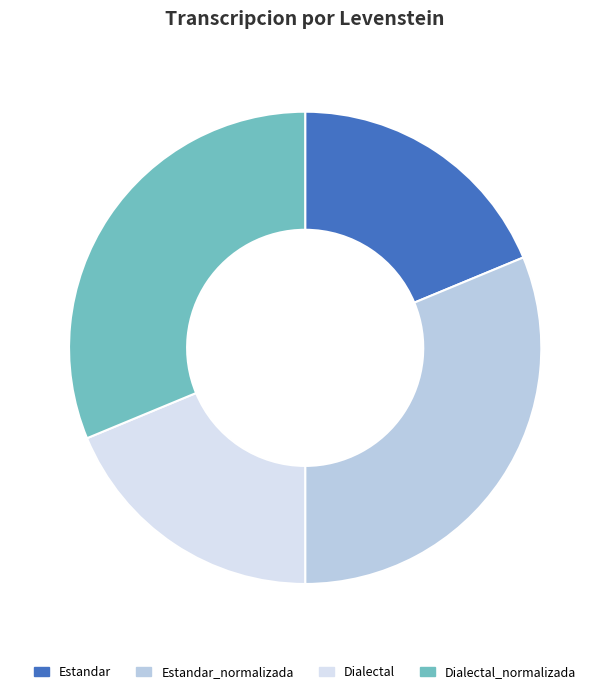

Approximately how many times larger is the value at Estandar_normalizada compared to Dialectal?

1.7